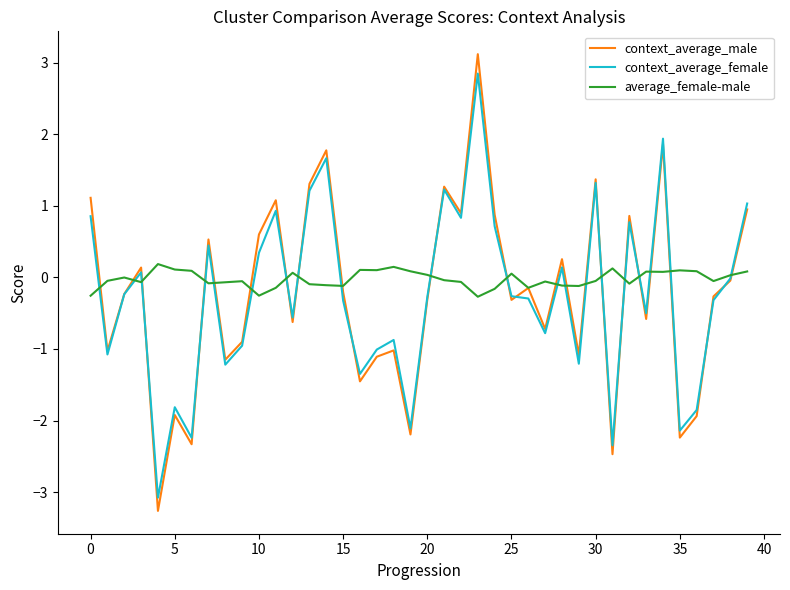

Which series ends up on top after the final intersection of context_average_female and context_average_male?

context_average_female